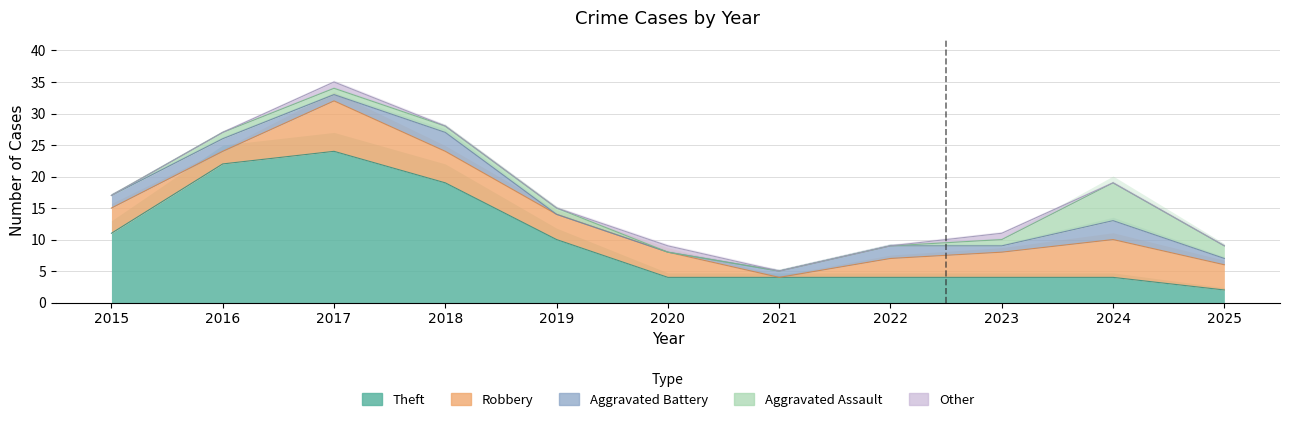

The value of Aggravated Assault at 2022 is 2. True or false?

False